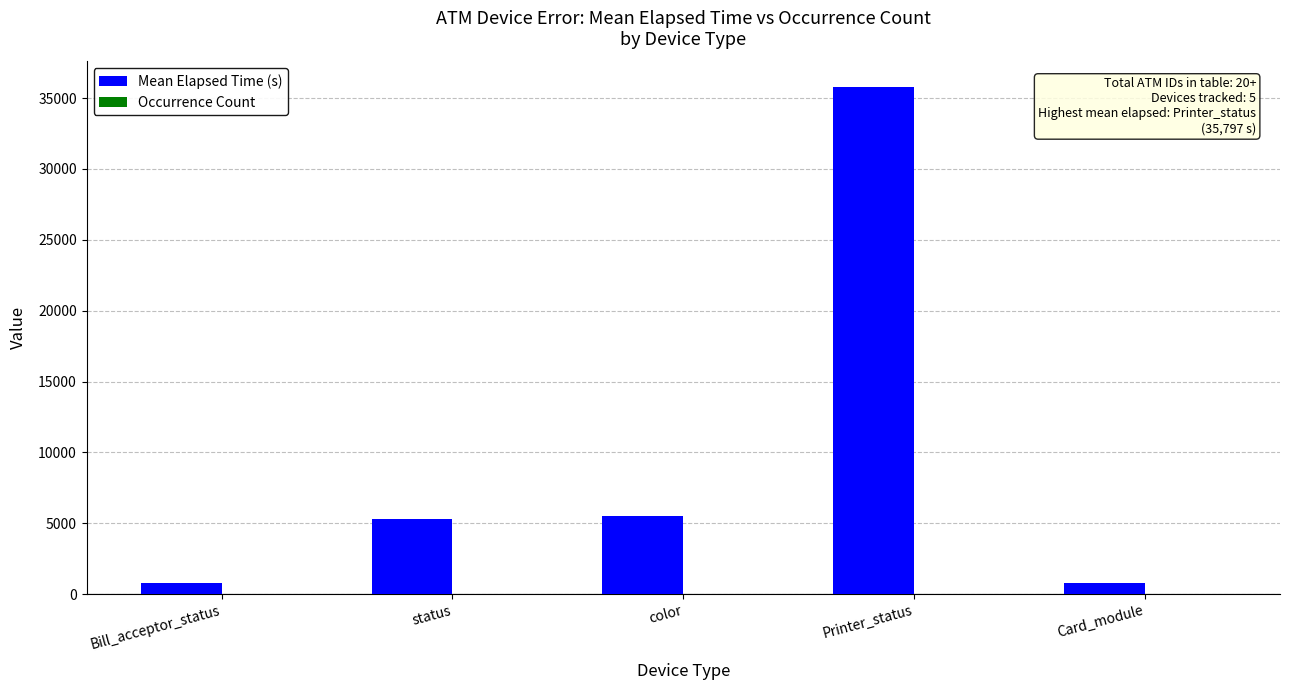

What is the greatest value displayed?

35797